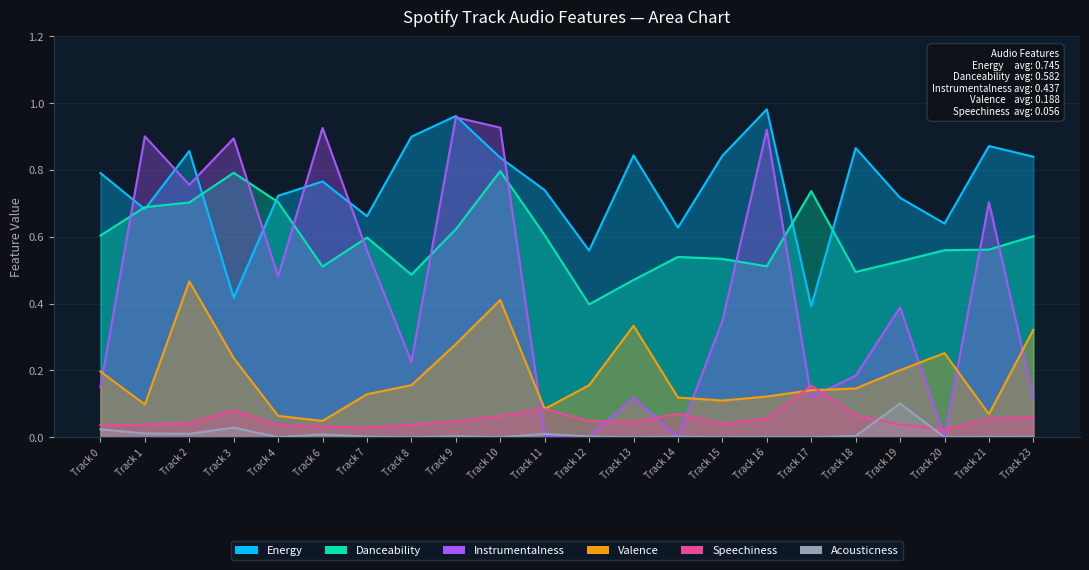

True or false: acousticness has a value of 0.0 at Track 20.

False